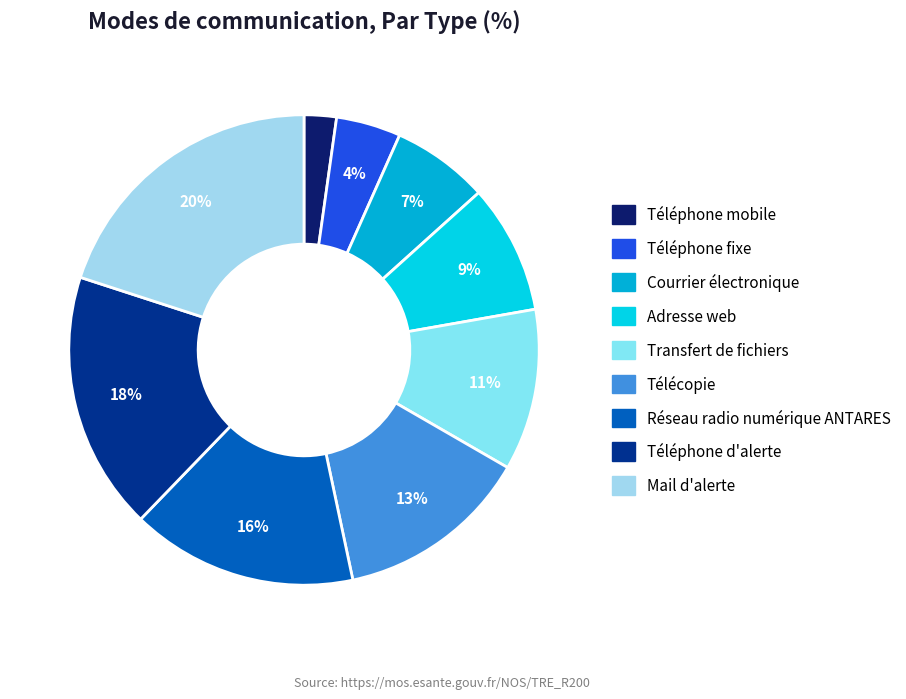

What percentage do Courrier électronique and Mail d'alerte together represent?

26.7%